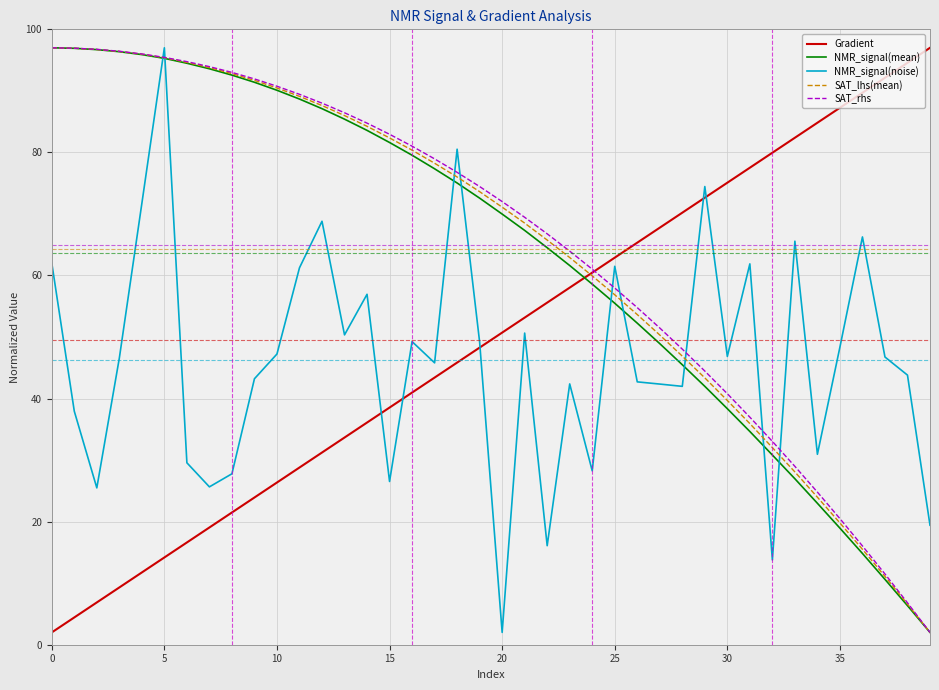

What is the minimum value shown in the chart?

2.0